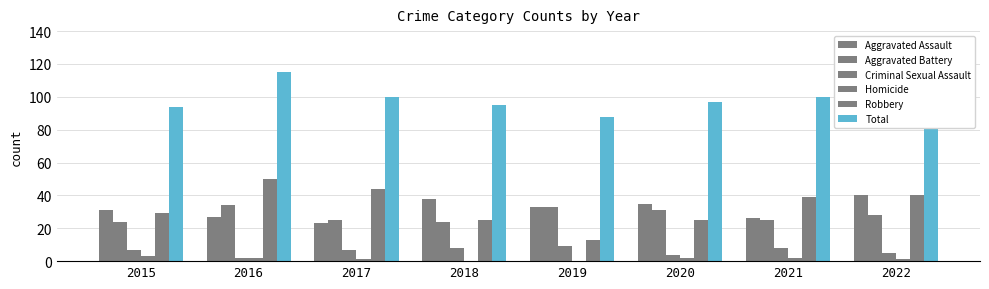

What is the approximate value of Aggravated Assault at 2015, to the nearest 10?

30